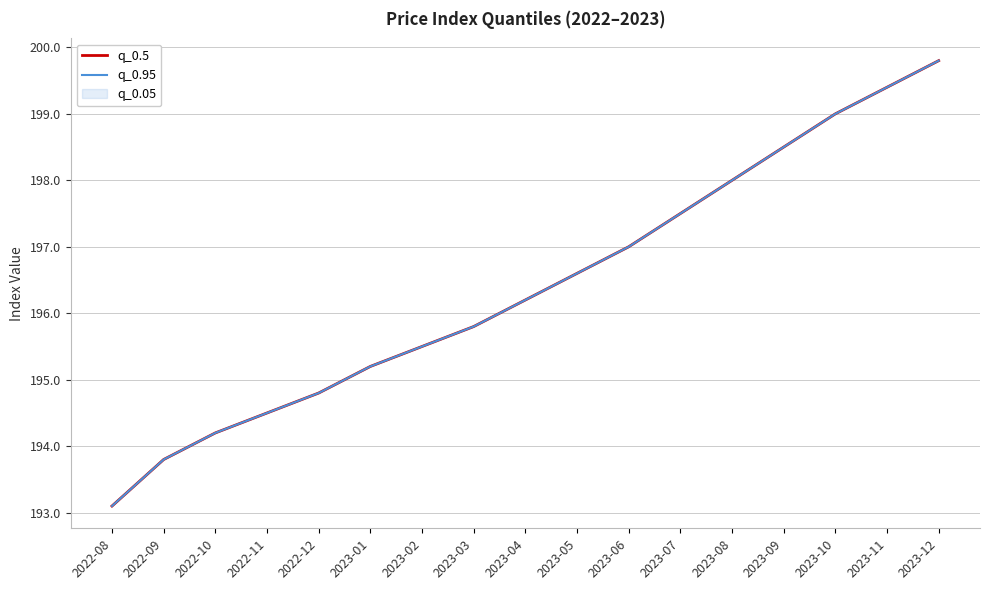

Is it true that q_0.95 equals 193.1 at 2022-08?

True